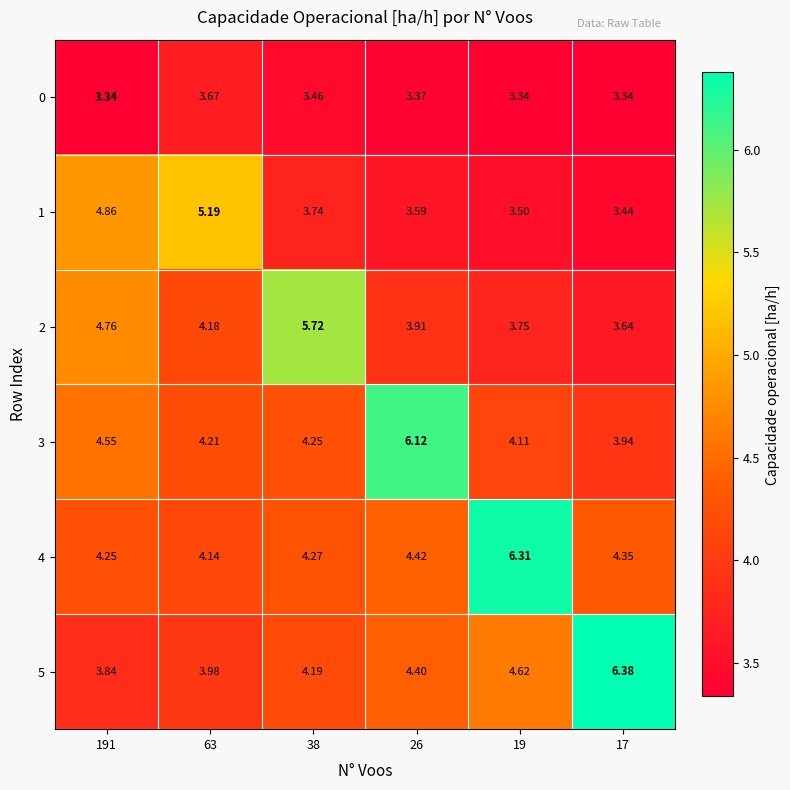

Is the value of 3 at 17 greater than the value of 1 at 191?

No